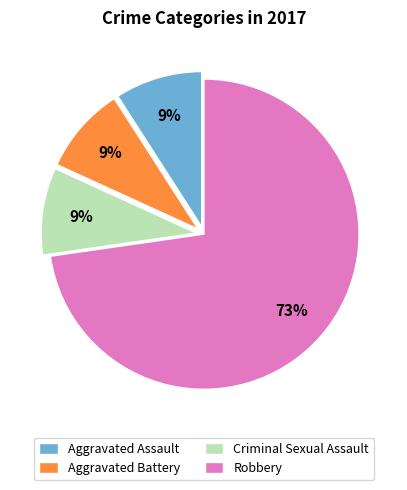

Does Robbery account for over 50% of the chart?

Yes